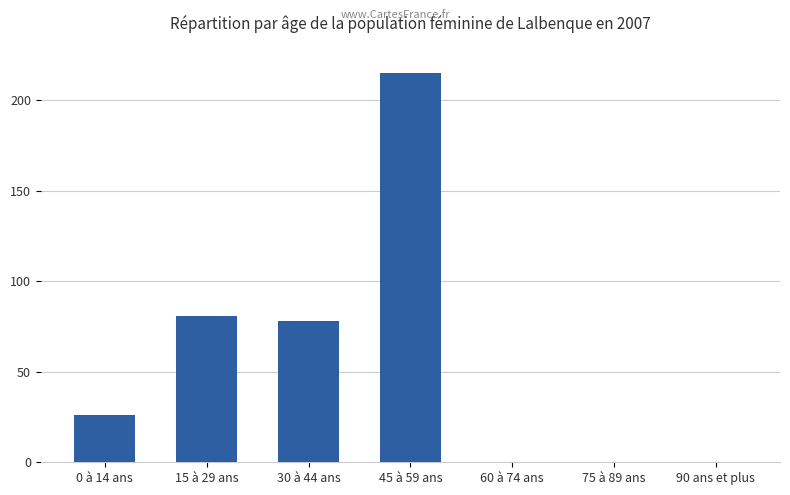

What is the maximum value shown in the chart?

215